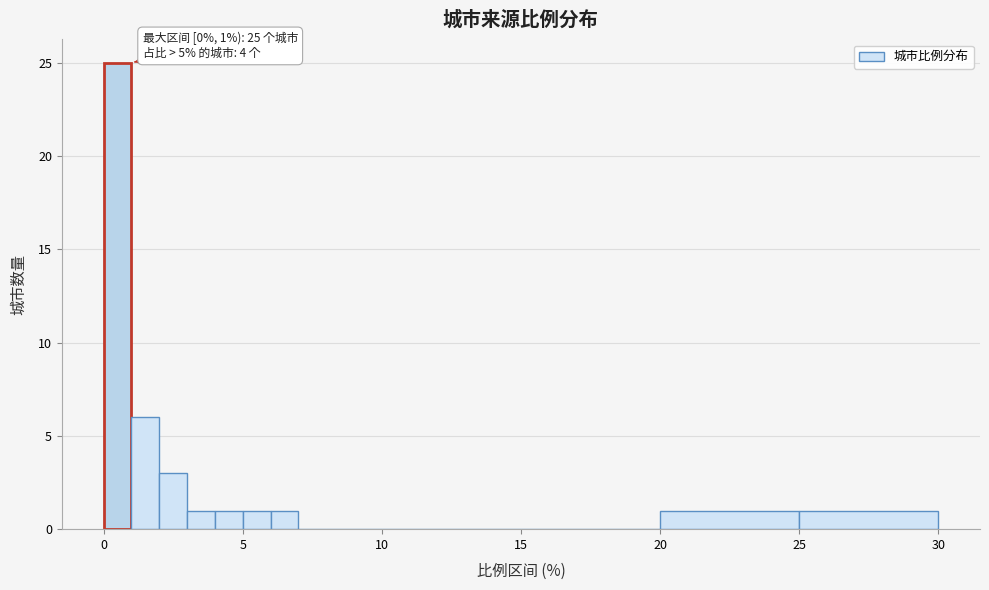

Around what value on the x-axis is the tallest bar? Give the approximate position of its centre, as read against the axis.

0.5